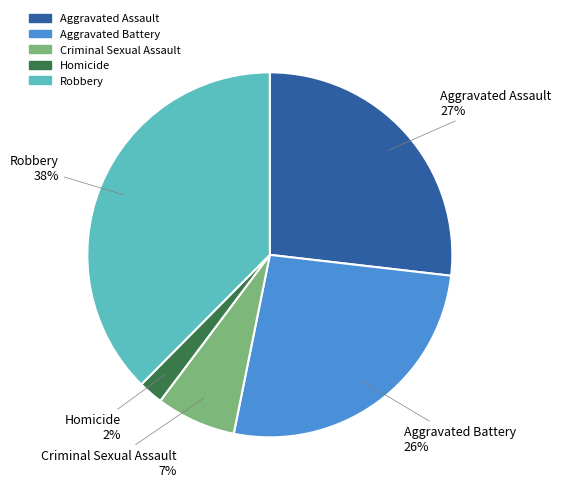

To the nearest percent, what portion does Robbery represent?

38%